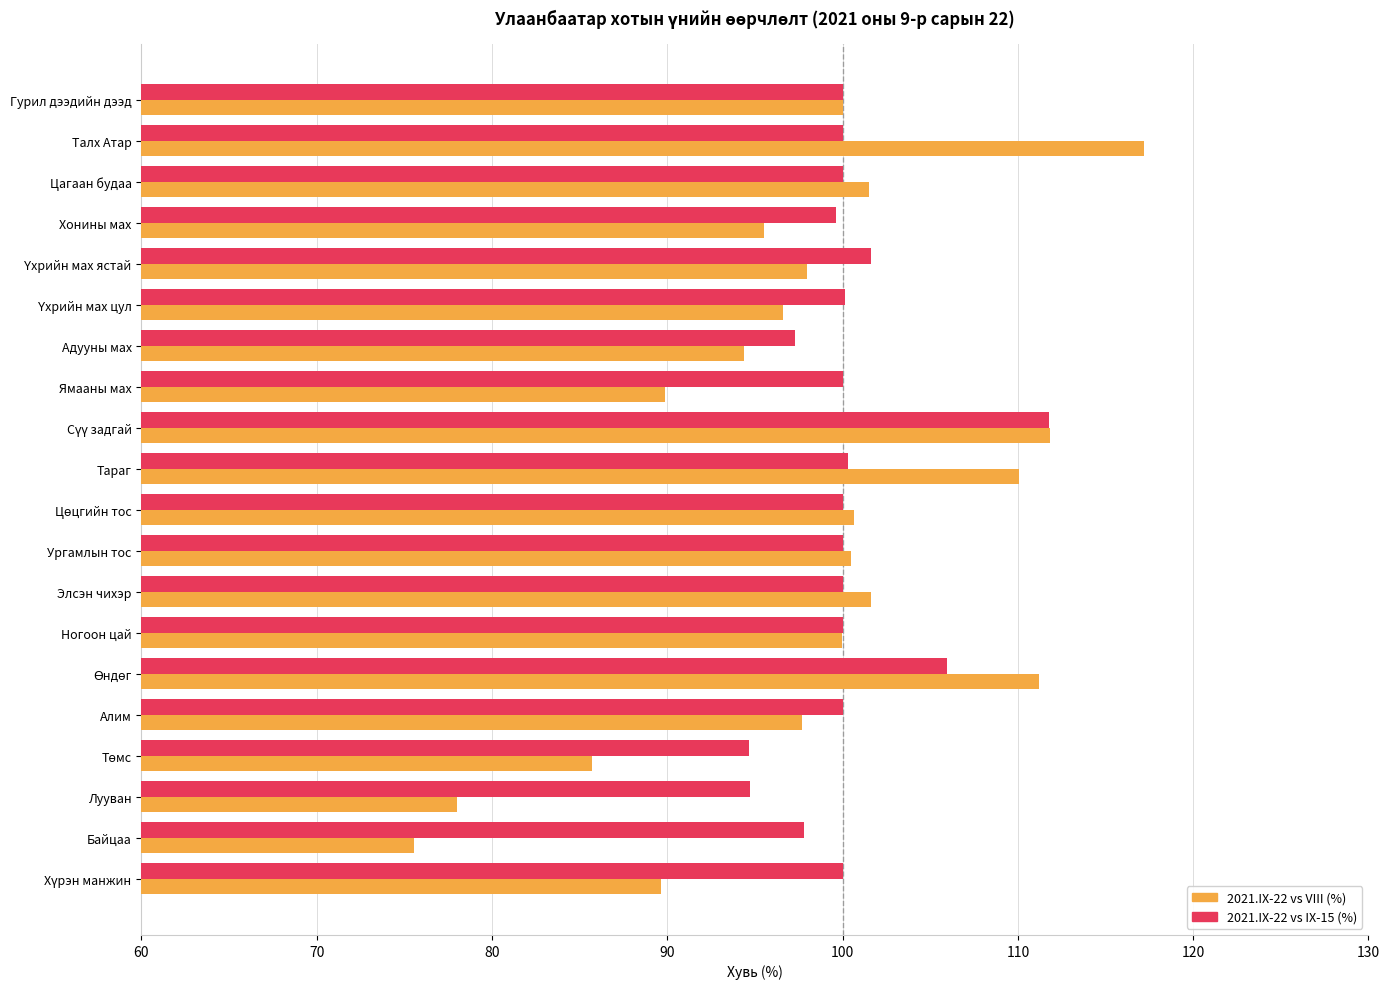

What is the sum of the 2021.IX-22 vs IX-15 (%) values at Алим and Ямааны мах?

200.0